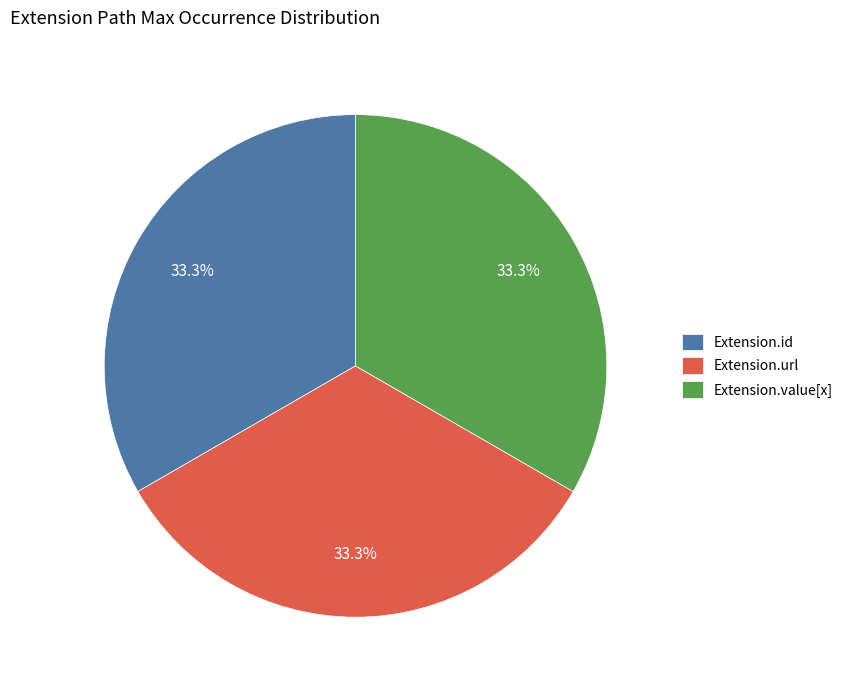

How many segments does this pie chart have?

3